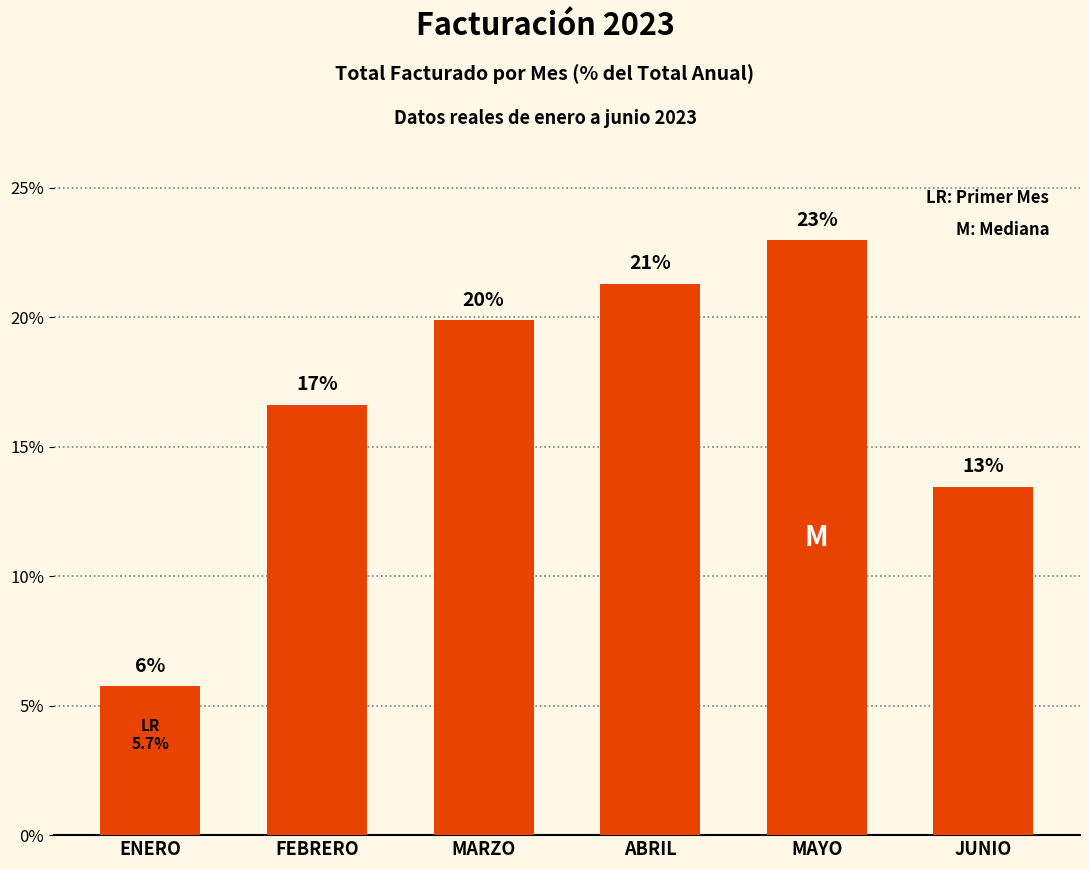

How many bars are there in total?

6